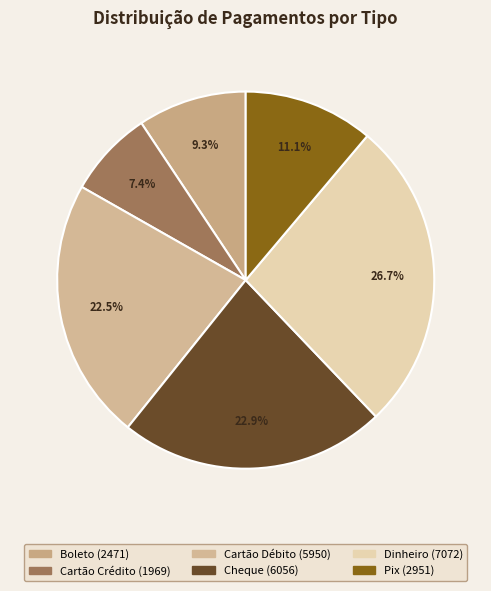

How much of the chart is everything except Boleto?

90.7%